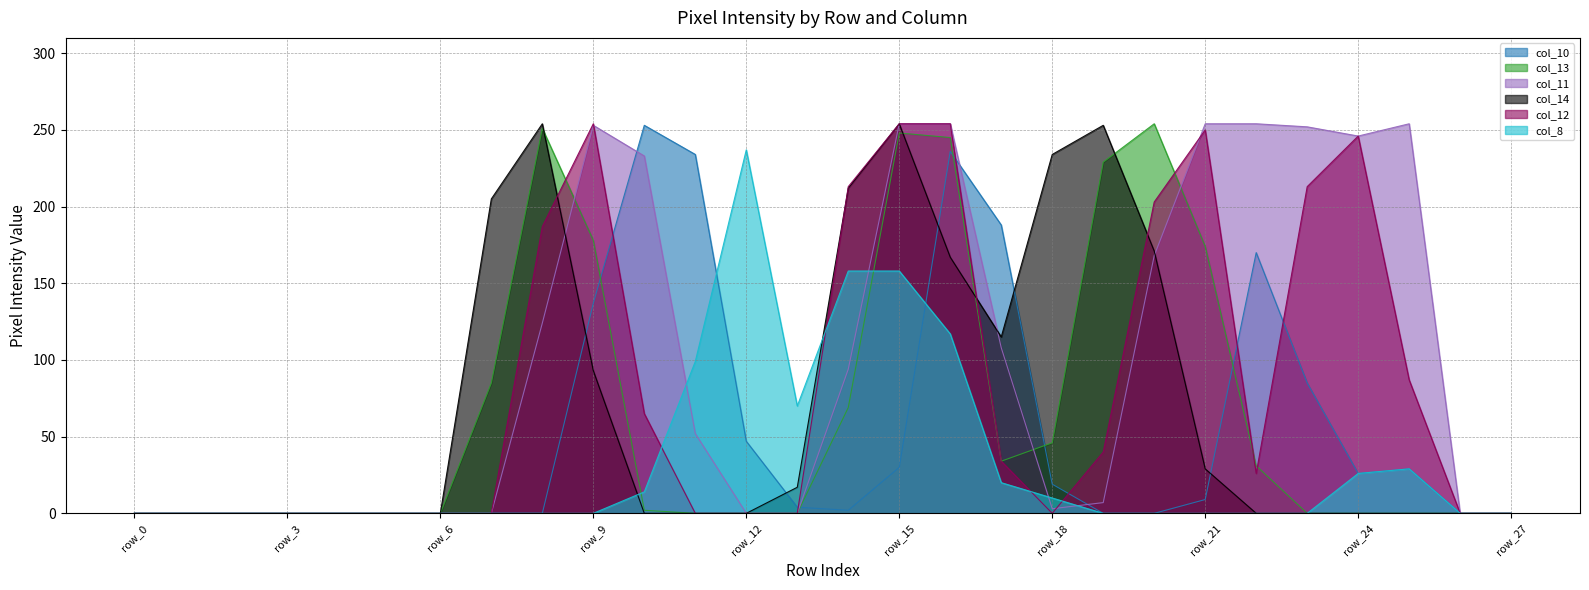

At row_19, list the series in order from smallest to largest.

col_10, col_8, col_11, col_12, col_13, col_14